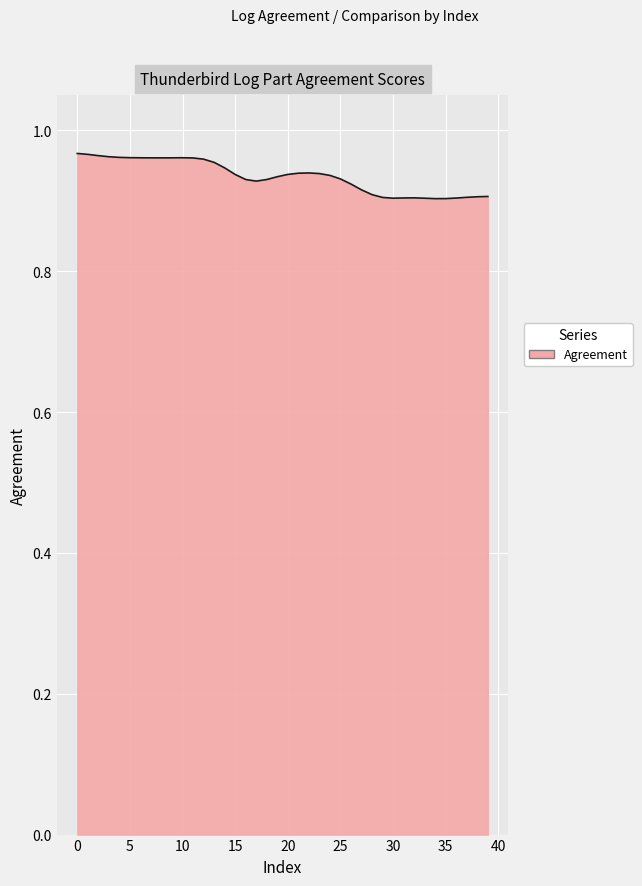

What is the difference between the maximum and minimum values?

0.1